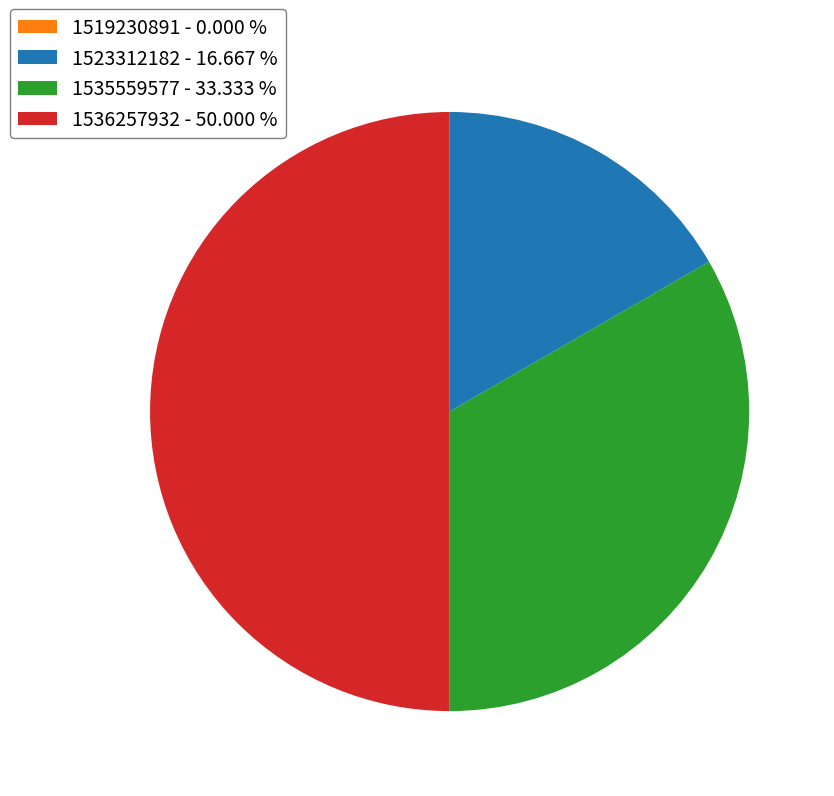

Does 1523312182 - 16.667 % represent more than half of the total?

No